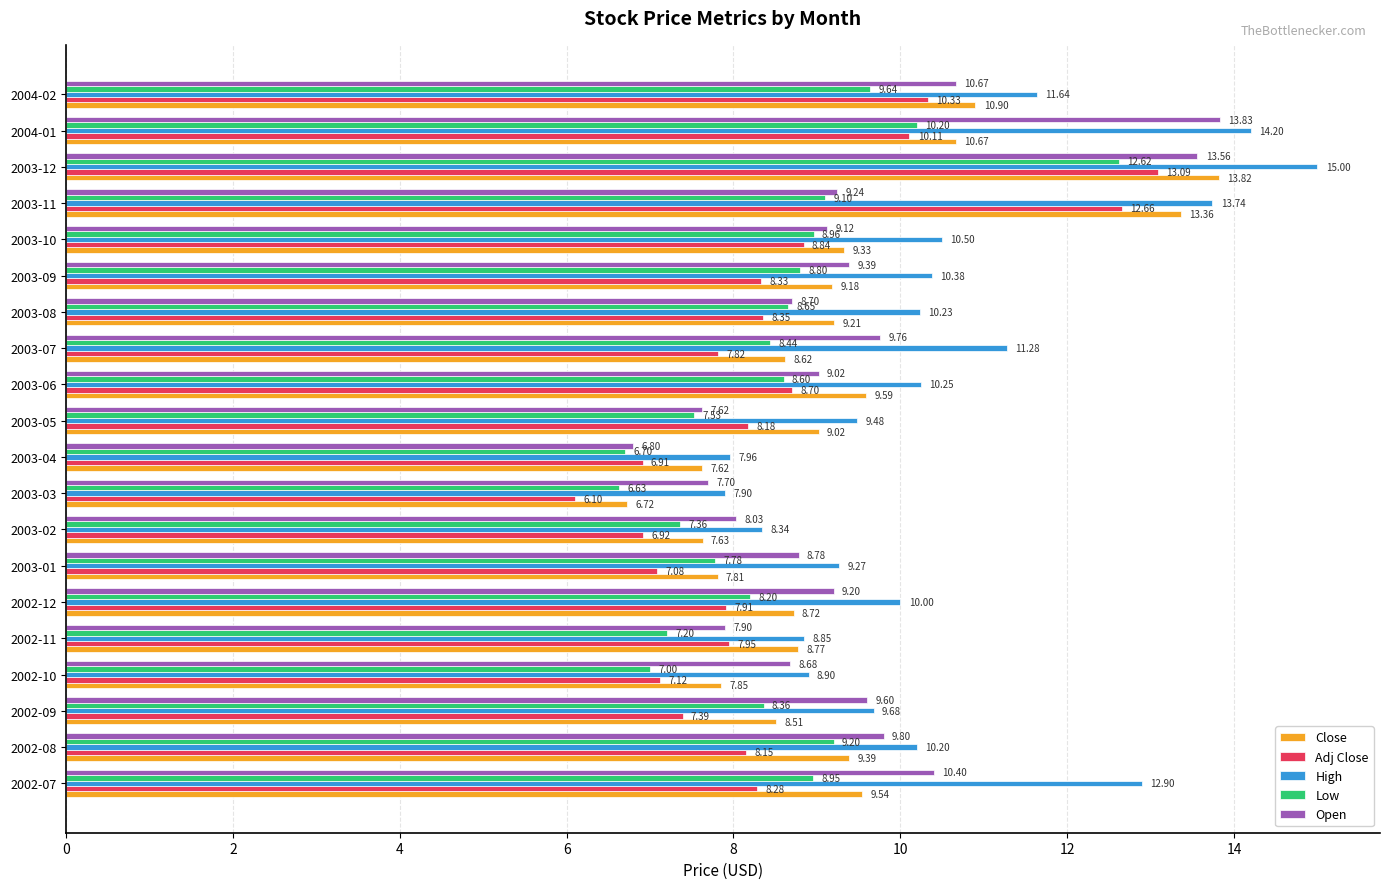

What is the sum of all Adj Close values?

170.2